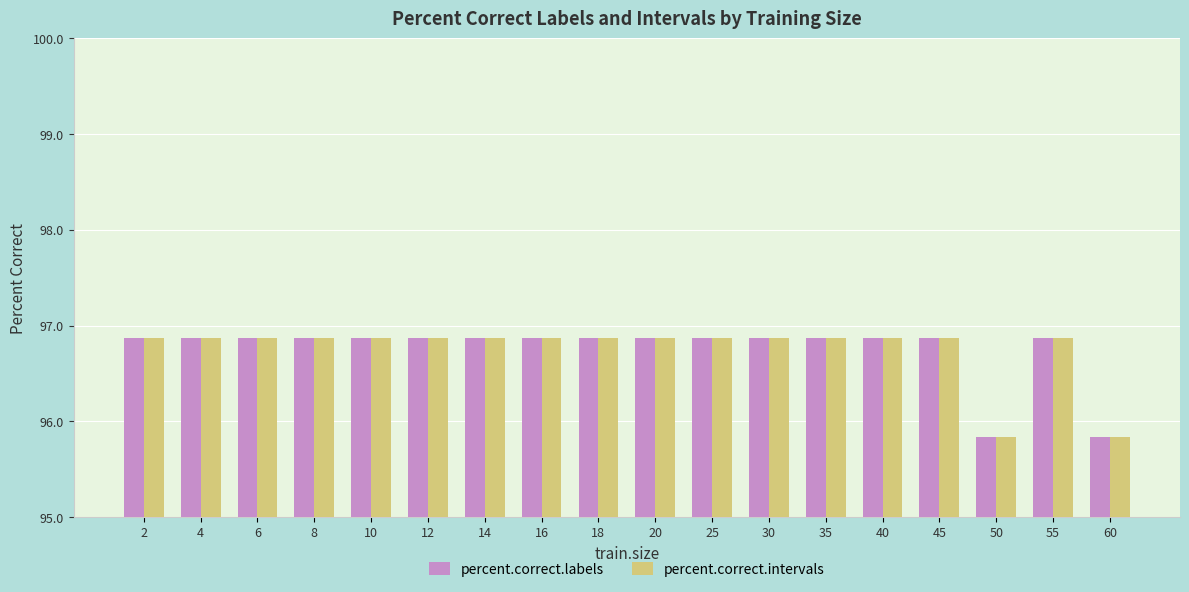

What is the difference between the percent.correct.labels values at 50 and 16?

1.0